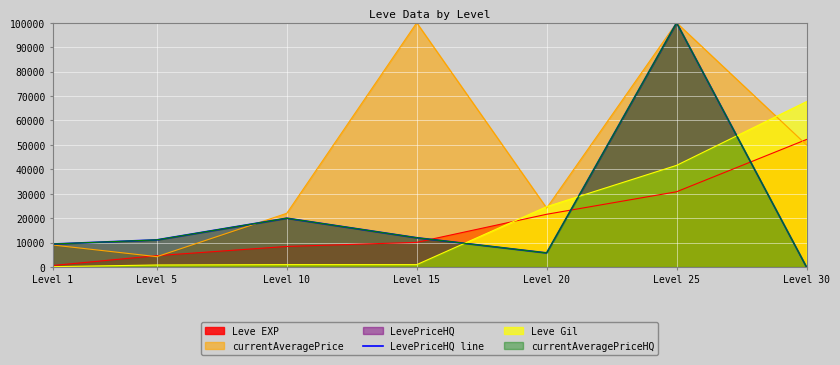

Approximately how many times larger is the value at Level 15 compared to Level 1?

1.3